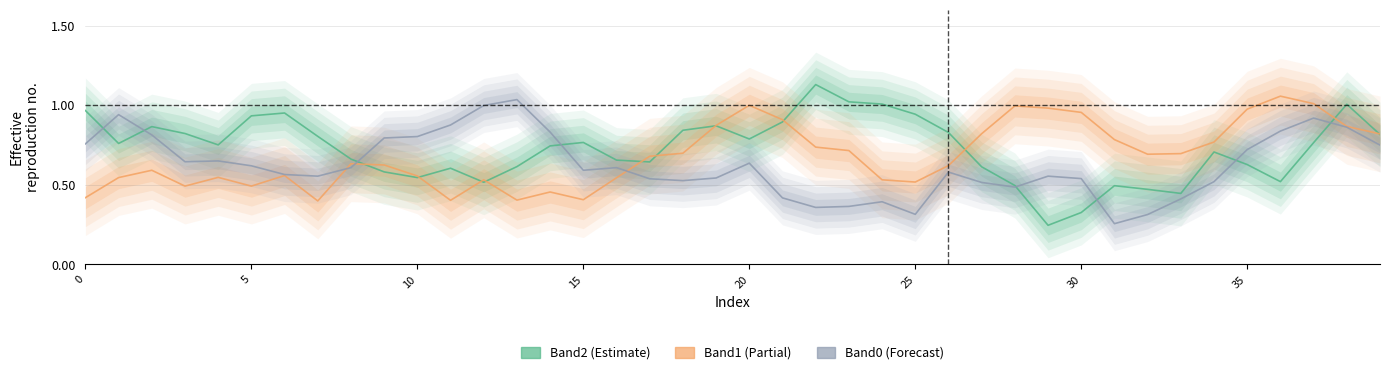

What are all the series names shown in the legend?

Band2, Band1, Band0